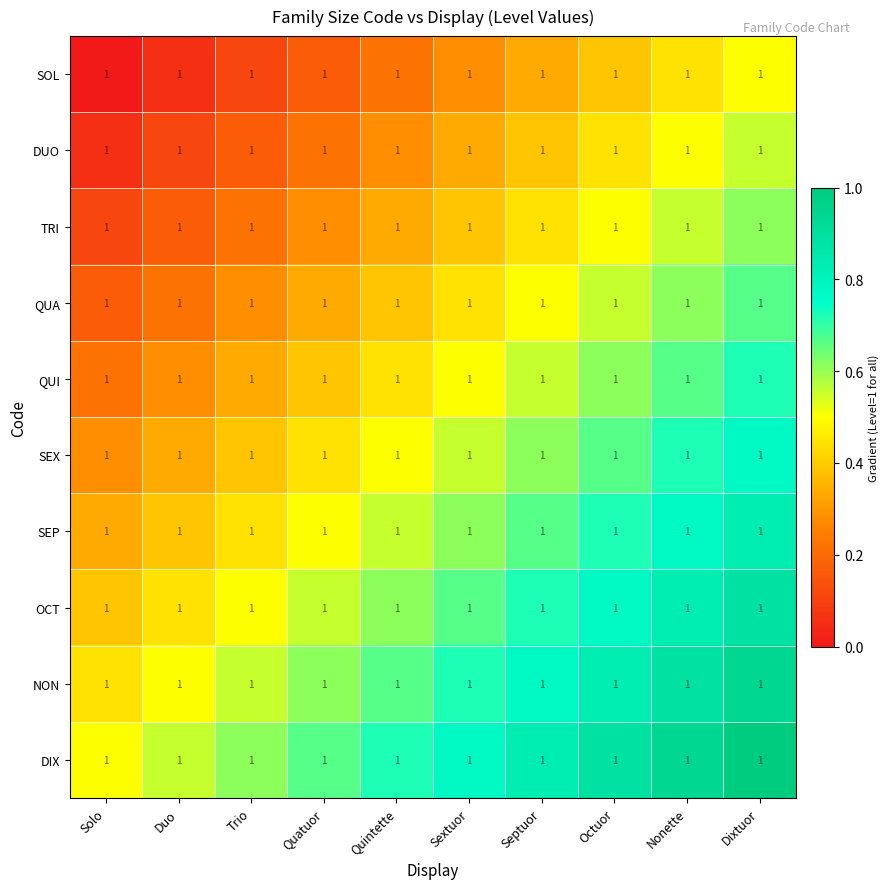

Rank the categories by TRI value from lowest to highest.

Solo, Duo, Trio, Quatuor, Quintette, Sextuor, Septuor, Octuor, Nonette, Dixtuor